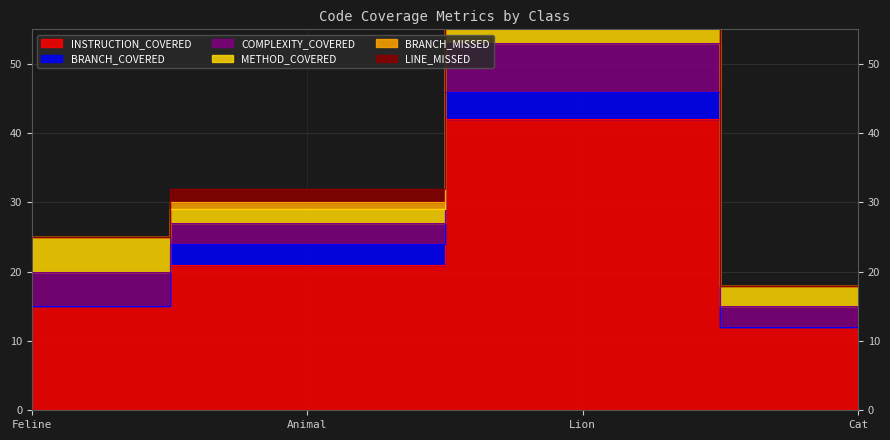

Which series has the largest total across all categories?

INSTRUCTION_COVERED